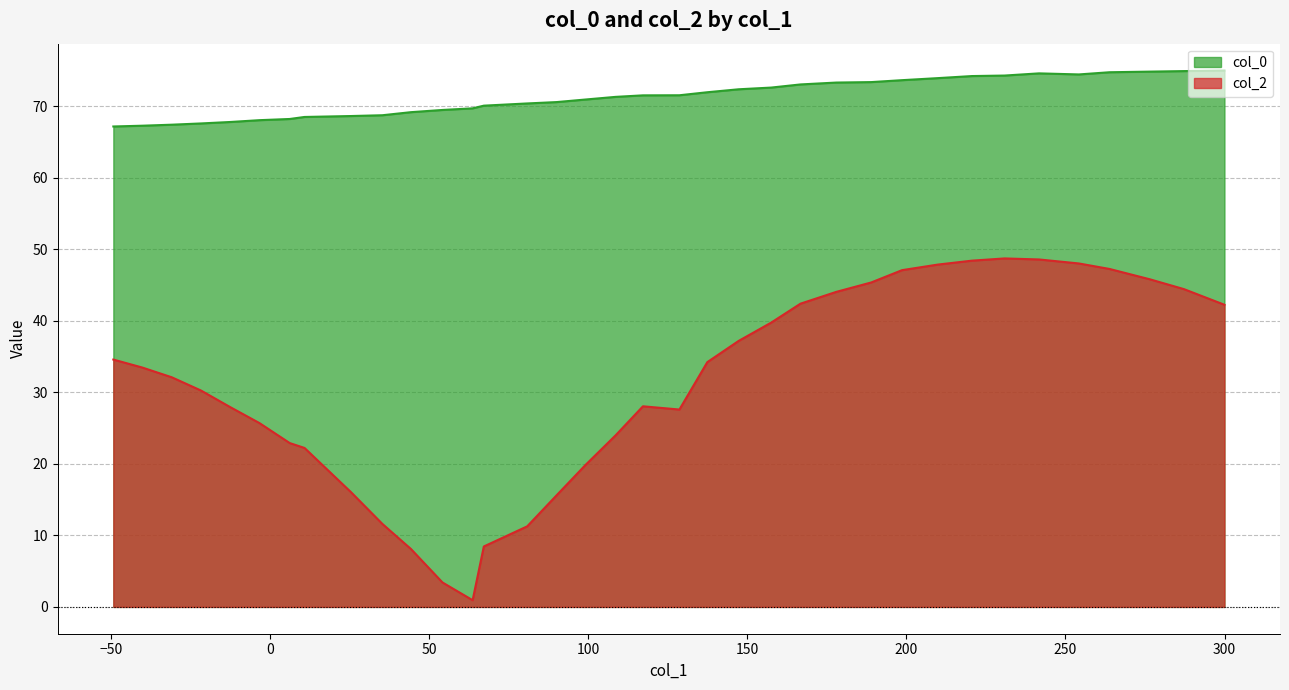

What is the average value?

71.2